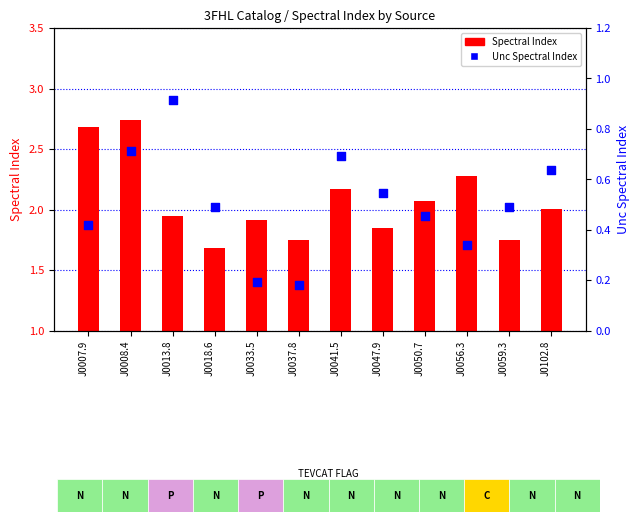

Which series has the largest Y range (max minus min)?

Spectral Index